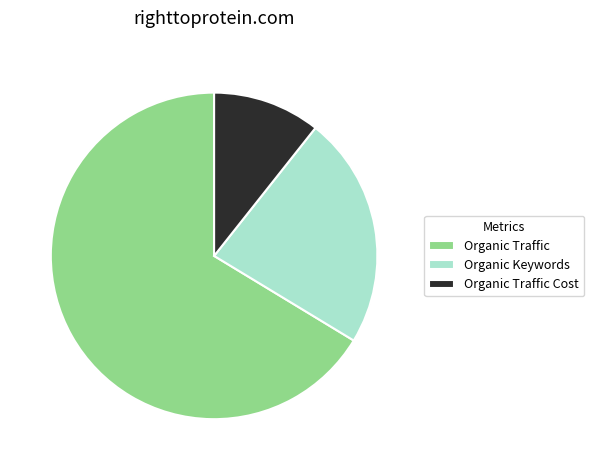

Do Organic Keywords and Organic Traffic Cost together represent more than half of the pie?

No